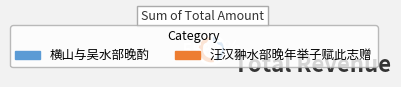

To the nearest percent, what is the difference between the largest and smallest slice percentages?

10%